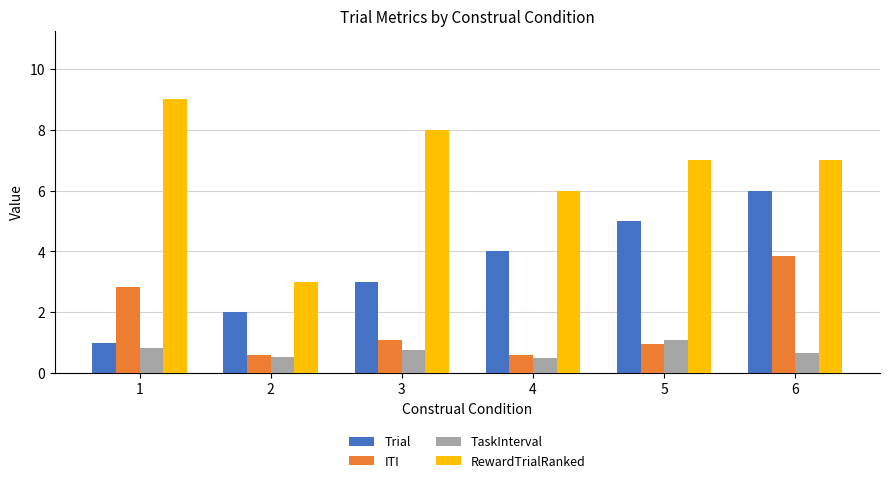

Count the ITI values in the range 0 to 2.

4